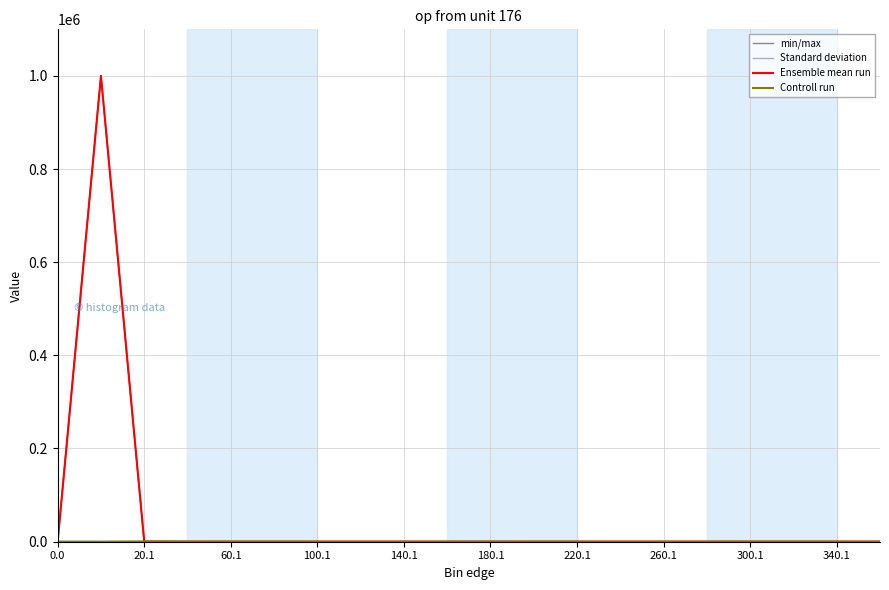

Is this an area chart (filled region under the line)?

No